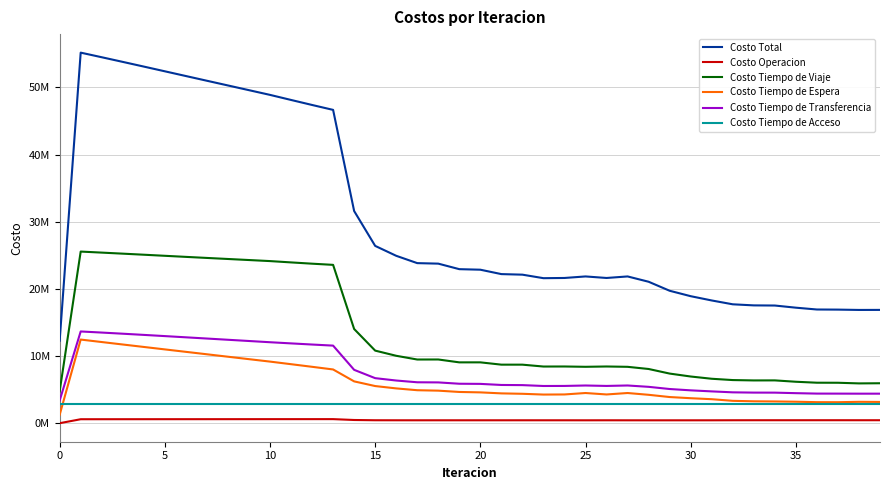

What is the difference between the maximum and minimum values in the Costo Tiempo de Espera series?

11205921.0